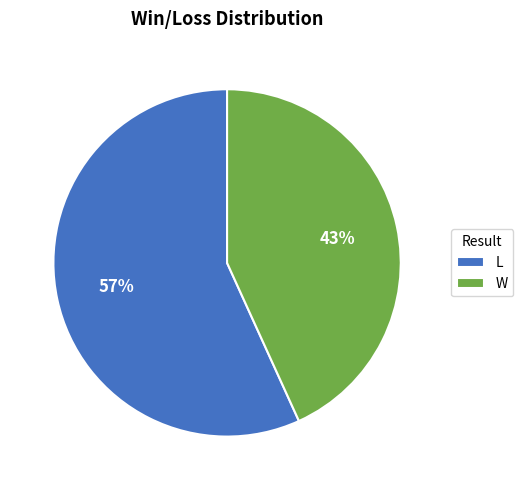

Is the sum of L and W greater than half?

Yes